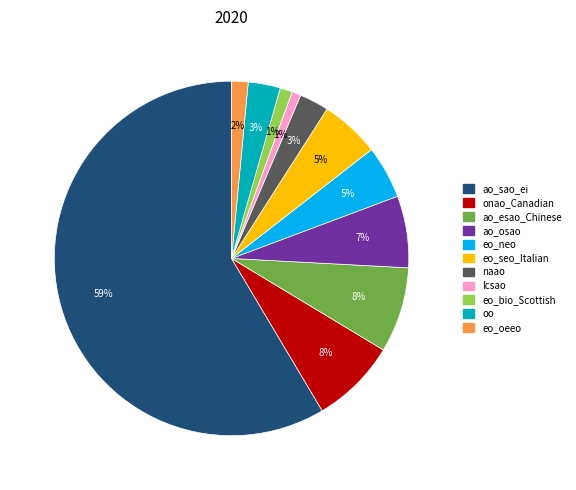

Which category has the biggest portion of the pie?

ao_sao_ei